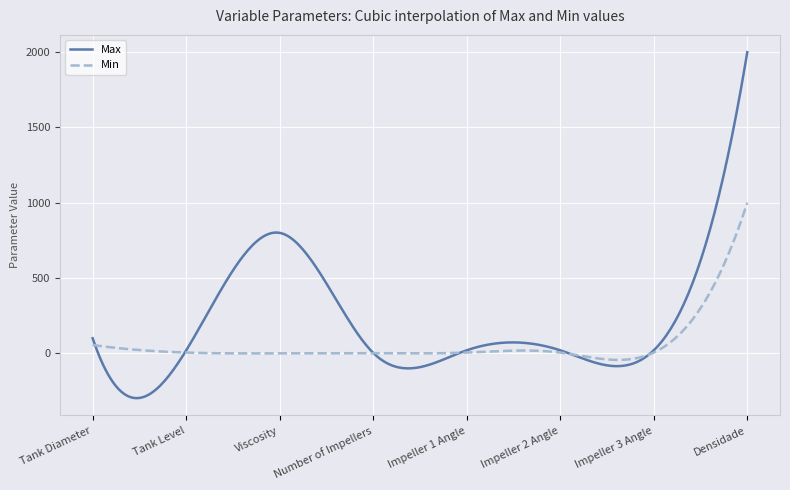

Rank the series by their average value, from lowest to highest.

Min, Max